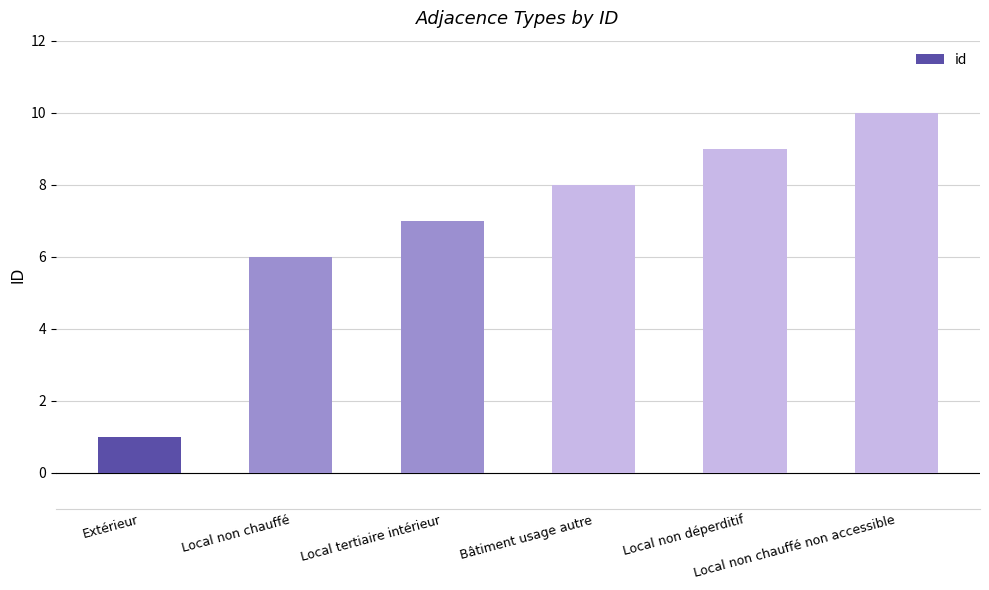

What is the change in value from Bâtiment usage autre to Local non chauffé non accessible?

+2